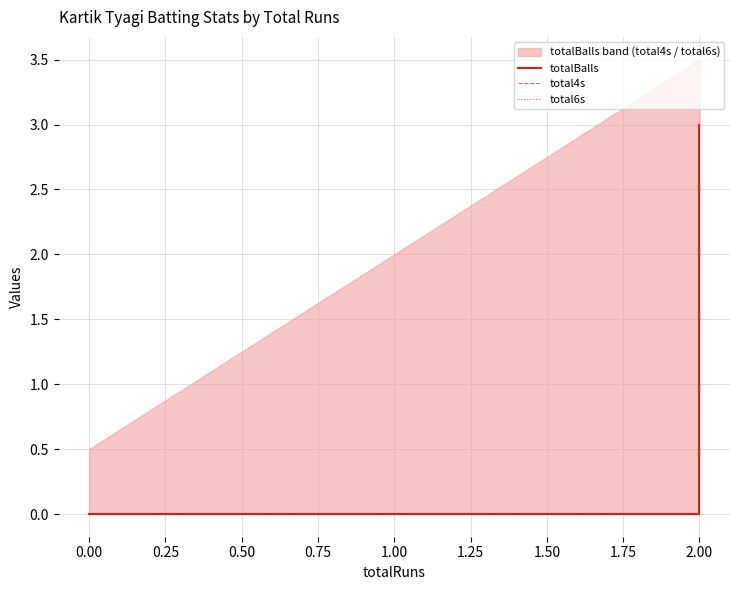

Which series has the largest total across all categories?

totalBalls